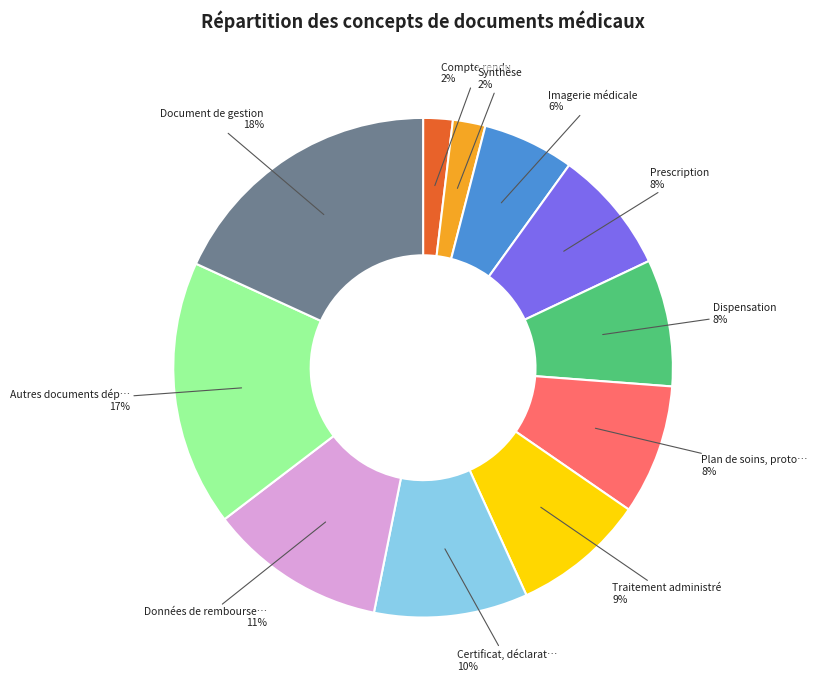

To the nearest percent, what is the difference between the largest and smallest slice percentages?

16%